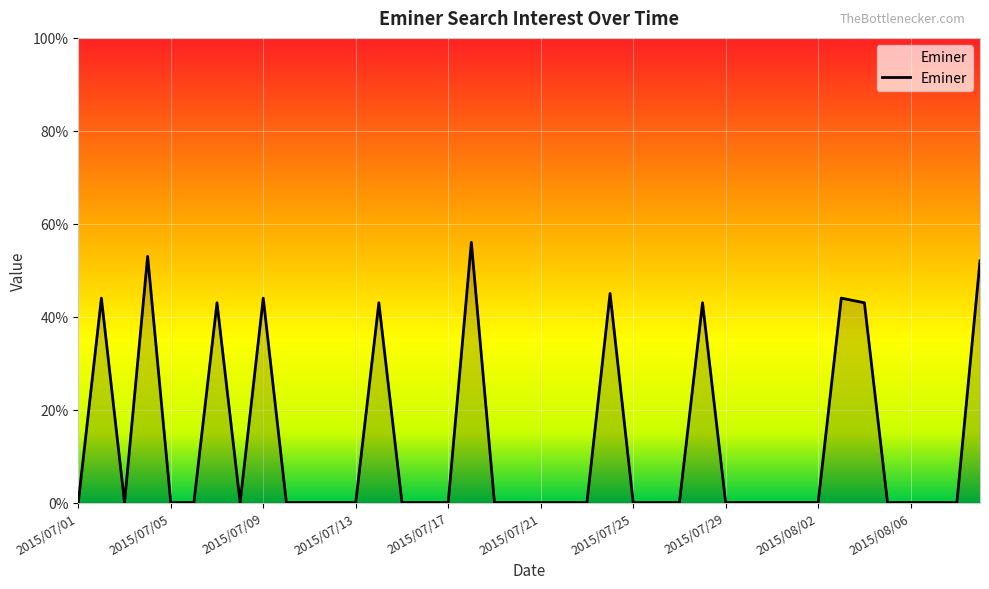

What is the difference between the maximum and minimum values?

56